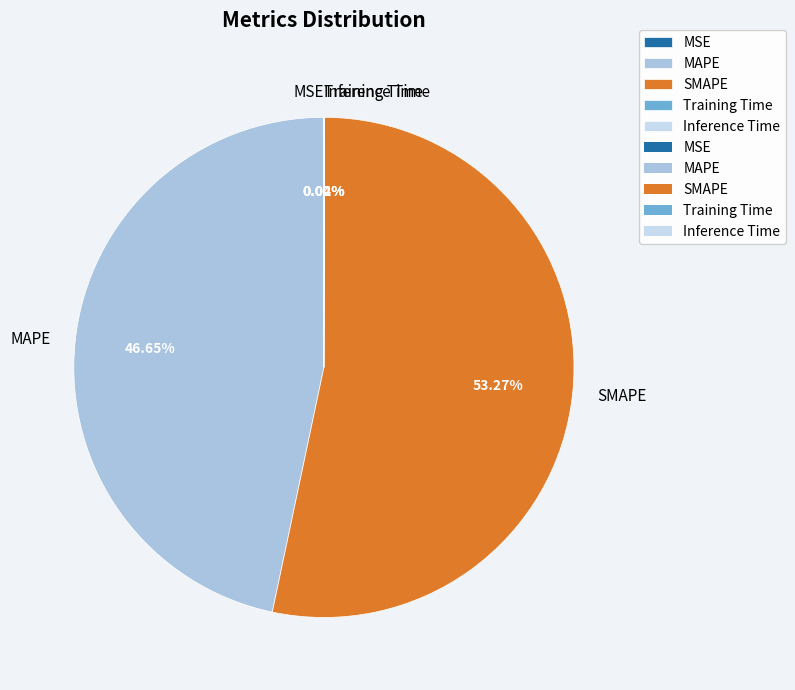

Is there a majority slice in this chart?

Yes